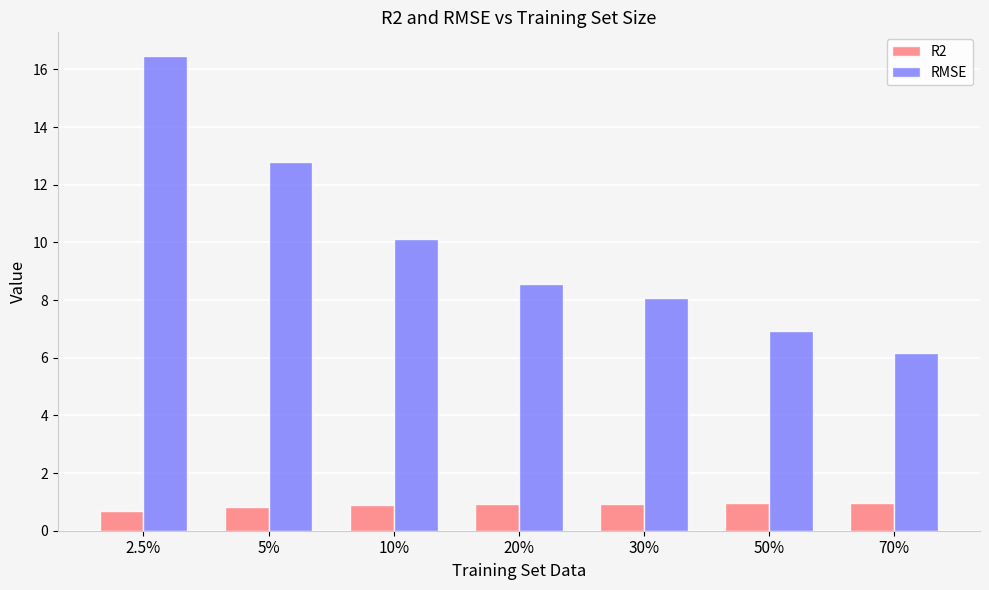

The value of RMSE at 50% is 11.9. True or false?

False